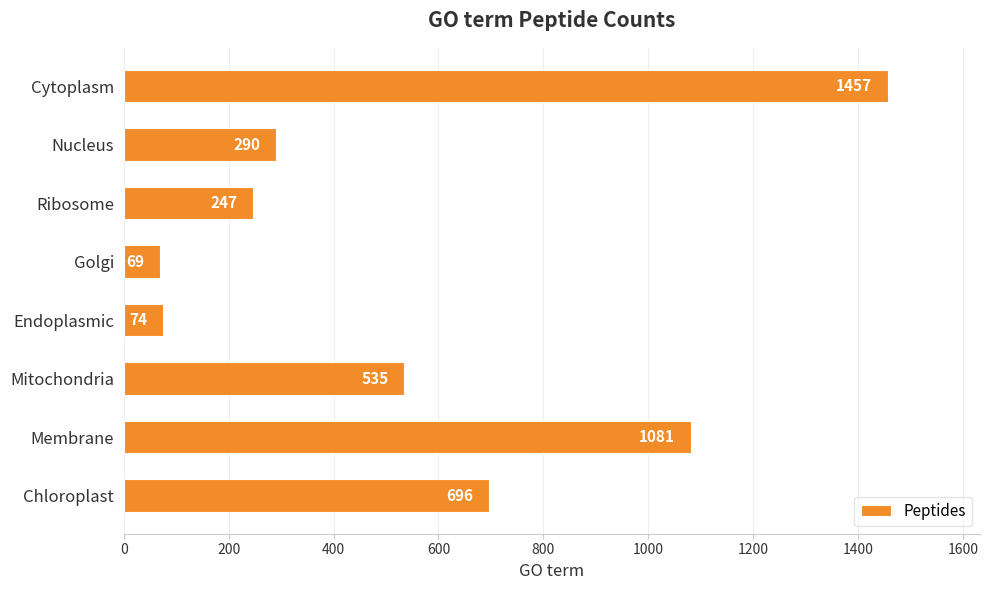

What is the change in value from Chloroplast to Mitochondria?

-161